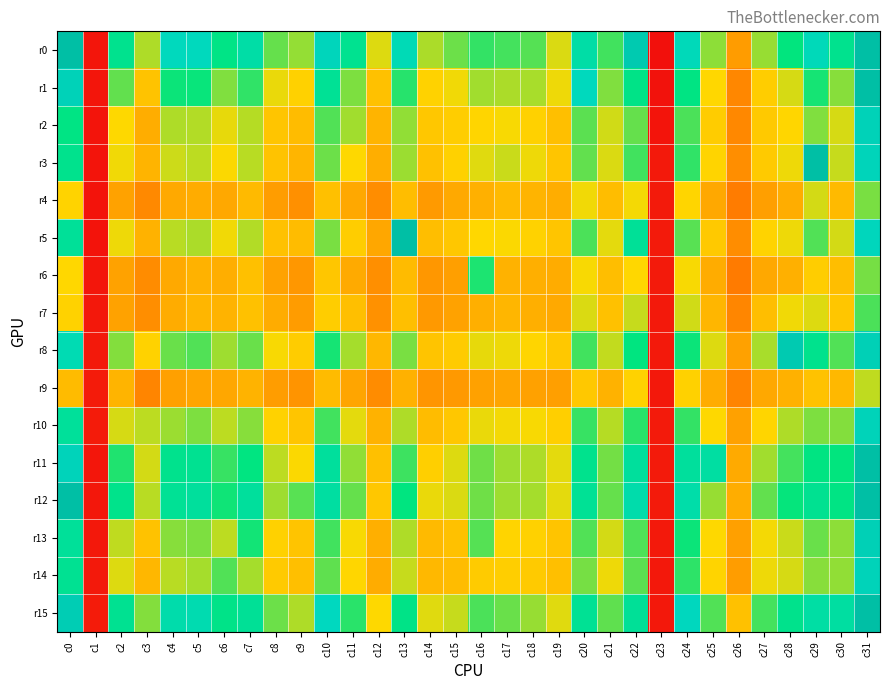

Reading left to right, what are all the values shown in this chart?

r0: c0=20001	c1=66	c2=12578	c3=9734	c4=14785	c5=14804	c6=12166	c7=13700	c8=10633	c9=10073	c10=15544	c11=12669	c12=9179	c13=14475	c14=9776	c15=10520	c16=11236	c17=10999	c18=10804	c19=9233	c20=13699	c21=11047	c22=17838	c23=-171	c24=14596	c25=10158	c26=6402	c27=10020	c28=11821	c29=14614	c30=12573	c31=20004
r1: c0=16224	c1=74	c2=10671	c3=7957	c4=11698	c5=11748	c6=10289	c7=11267	c8=9021	c9=8502	c10=12904	c11=10345	c12=7885	c13=11392	c14=8560	c15=8963	c16=9890	c17=9790	c18=9827	c19=8972	c20=14793	c21=10307	c22=12196	c23=-102	c24=12054	c25=8757	c26=5552	c27=8354	c28=9253	c29=11567	c30=10230	c31=19998
r2: c0=12097	c1=23	c2=8773	c3=7083	c4=9752	c5=9699	c6=9073	c7=9664	c8=8044	c9=7653	c10=10840	c11=9899	c12=7347	c13=10103	c14=8102	c15=8365	c16=8678	c17=8872	c18=8503	c19=7789	c20=10724	c21=9332	c22=10617	c23=6	c24=10938	c25=8301	c26=5593	c27=8205	c28=8690	c29=10284	c30=9278	c31=16153
r3: c0=12488	c1=5	c2=8961	c3=7346	c4=9397	c5=9585	c6=8810	c7=9640	c8=7930	c9=7409	c10=10559	c11=8803	c12=7093	c13=9982	c14=7867	c15=8490	c16=9128	c17=9418	c18=9002	c19=8012	c20=10650	c21=9237	c22=11044	c23=253	c24=11246	c25=8624	c26=5832	c27=8233	c28=8973	c29=20000	c30=9471	c31=15781
r4: c0=8596	c1=-38	c2=6653	c3=5629	c4=6894	c5=7039	c6=6890	c7=7605	c8=6437	c9=5926	c10=7818	c11=6876	c12=5778	c13=7711	c14=6335	c15=6908	c16=7176	c17=7576	c18=7360	c19=7088	c20=8934	c21=7701	c22=8886	c23=312	c24=8652	c25=6891	c26=5116	c27=6513	c28=7084	c29=9286	c30=7585	c31=10380
r5: c0=13065	c1=-27	c2=8993	c3=7289	c4=9605	c5=9787	c6=8939	c7=9710	c8=7885	c9=7690	c10=10393	c11=8360	c12=6816	c13=20000	c14=7757	c15=8110	c16=8749	c17=8815	c18=8552	c19=8036	c20=10926	c21=9086	c22=12962	c23=306	c24=10762	c25=8182	c26=5781	c27=8606	c28=8996	c29=10861	c30=9311	c31=15360
r6: c0=8749	c1=99	c2=6616	c3=5747	c4=6900	c5=7272	c6=7116	c7=7837	c8=6653	c9=6210	c10=8060	c11=6943	c12=5862	c13=7629	c14=6209	c15=6501	c16=11496	c17=7272	c18=7146	c19=7030	c20=8857	c21=7752	c22=8756	c23=317	c24=8880	c25=7032	c26=5082	c27=6865	c28=7193	c29=8345	c30=7766	c31=10409
r7: c0=8544	c1=213	c2=6632	c3=5844	c4=7038	c5=7438	c6=7323	c7=7881	c8=7017	c9=6390	c10=8351	c11=7806	c12=5971	c13=7792	c14=6263	c15=6628	c16=7145	c17=7435	c18=7150	c19=6910	c20=9241	c21=7882	c22=9456	c23=267	c24=9336	c25=7445	c26=5531	c27=7738	c28=8951	c29=9184	c30=8064	c31=10957
r8: c0=14310	c1=240	c2=10252	c3=8560	c4=10570	c5=10850	c6=9952	c7=10579	c8=8851	c9=8326	c10=11565	c11=9852	c12=7468	c13=10383	c14=7990	c15=8254	c16=9085	c17=8991	c18=8668	c19=8139	c20=11075	c21=9521	c22=11892	c23=253	c24=11692	c25=9179	c26=6602	c27=9808	c28=17663	c29=12524	c30=10847	c31=16585
r9: c0=7618	c1=326	c2=7336	c3=5483	c4=6539	c5=6760	c6=6828	c7=7313	c8=6450	c9=6093	c10=7637	c11=6735	c12=5759	c13=7245	c14=6099	c15=6281	c16=6583	c17=6750	c18=6613	c19=6531	c20=8152	c21=7278	c22=8546	c23=233	c24=8501	c25=7042	c26=5436	c27=6857	c28=7250	c29=7924	c30=7519	c31=9559
r10: c0=13134	c1=396	c2=9273	c3=9586	c4=9999	c5=10340	c6=9600	c7=10222	c8=8554	c9=8029	c10=11072	c11=9095	c12=7264	c13=9741	c14=7689	c15=8093	c16=9016	c17=8924	c18=8870	c19=8416	c20=11163	c21=9663	c22=11339	c23=307	c24=11225	c25=8793	c26=6585	c27=8680	c28=9737	c29=10341	c30=10270	c31=15996
r11: c0=15867	c1=99	c2=11475	c3=9319	c4=12541	c5=12691	c6=11176	c7=11917	c8=9602	c9=8816	c10=13225	c11=10121	c12=7813	c13=11098	c14=8438	c15=9181	c16=10516	c17=9943	c18=9727	c19=9092	c20=12494	c21=10466	c22=13193	c23=316	c24=13263	c25=13535	c26=6954	c27=9918	c28=11022	c29=11977	c30=11830	c31=20000
r12: c0=20004	c1=145	c2=12411	c3=9606	c4=12872	c5=13196	c6=11643	c7=13202	c8=9944	c9=10764	c10=13468	c11=10632	c12=8096	c13=11908	c14=9022	c15=9223	c16=10505	c17=9937	c18=9858	c19=9105	c20=12873	c21=10637	c22=13948	c23=296	c24=13861	c25=10012	c26=7064	c27=10641	c28=11766	c29=12682	c30=12094	c31=19999
r13: c0=13086	c1=199	c2=9561	c3=7894	c4=10216	c5=10348	c6=9564	c7=11601	c8=8505	c9=7982	c10=11045	c11=8868	c12=7142	c13=9759	c14=7610	c15=7881	c16=10836	c17=8636	c18=8501	c19=7991	c20=10868	c21=9302	c22=10881	c23=261	c24=11696	c25=8779	c26=6572	c27=8908	c28=9417	c29=10564	c30=10154	c31=16626
r14: c0=12758	c1=268	c2=9204	c3=7474	c4=9606	c5=9879	c6=10855	c7=9864	c8=8209	c9=7779	c10=10689	c11=8706	c12=7040	c13=9446	c14=7512	c15=7661	c16=8273	c17=8388	c18=8228	c19=7783	c20=10425	c21=8991	c22=10757	c23=235	c24=11315	c25=8641	c26=6436	c27=8973	c28=9281	c29=10224	c30=10108	c31=16054
r15: c0=17072	c1=364	c2=12687	c3=10250	c4=13953	c5=14168	c6=12249	c7=12945	c8=10548	c9=9734	c10=14869	c11=11348	c12=8768	c13=12225	c14=9157	c15=9471	c16=10922	c17=10593	c18=10003	c19=9156	c20=12862	c21=10692	c22=12971	c23=223	c24=15116	c25=10839	c26=7887	c27=11020	c28=12458	c29=13616	c30=13463	c31=20004